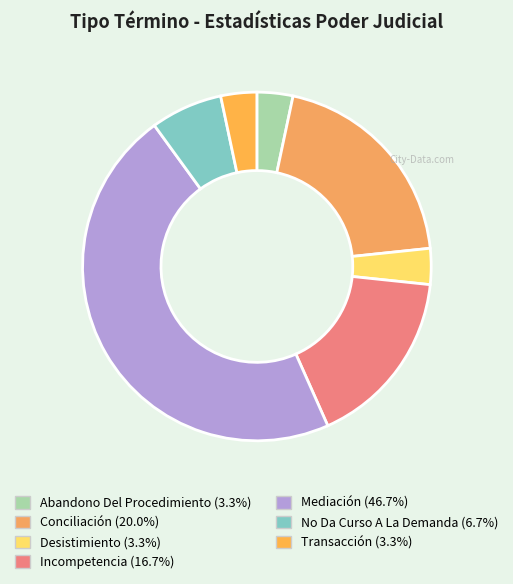

What is the change in value from Abandono Del Procedimiento to Mediación?

+13